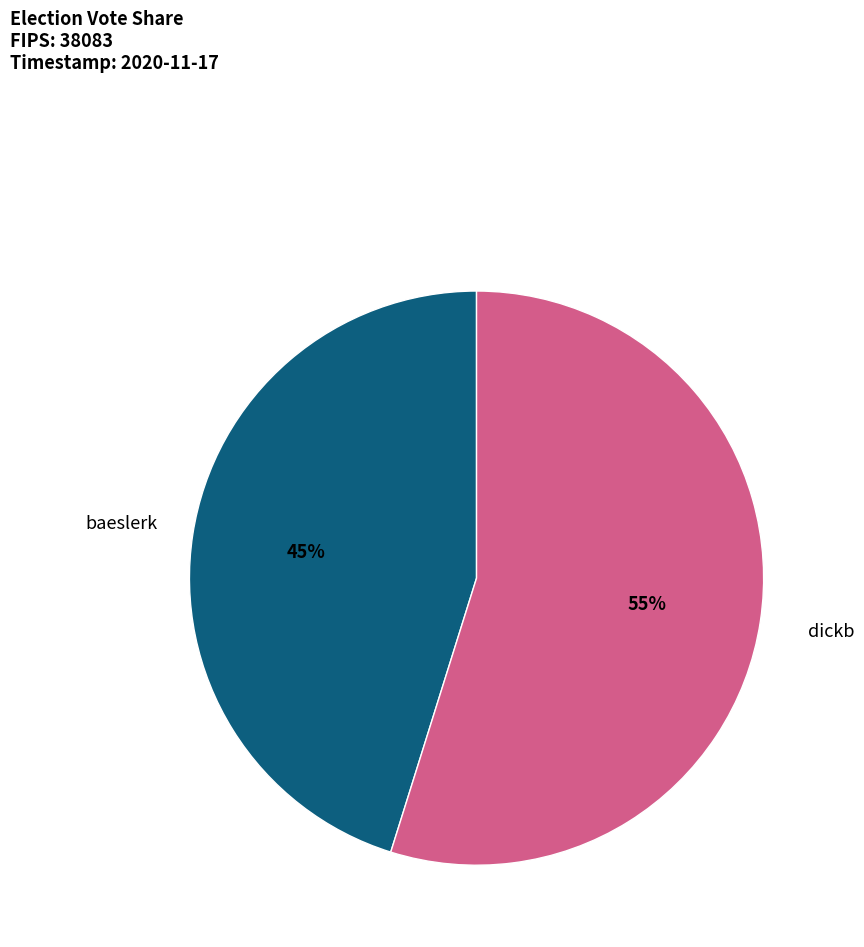

How many segments does this pie chart have?

2